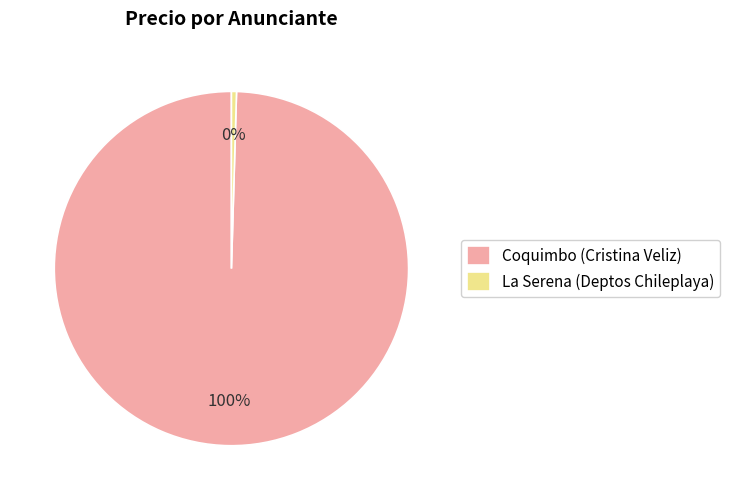

Between Coquimbo (Cristina Veliz) and La Serena (Deptos Chileplaya), which is larger?

Coquimbo (Cristina Veliz)